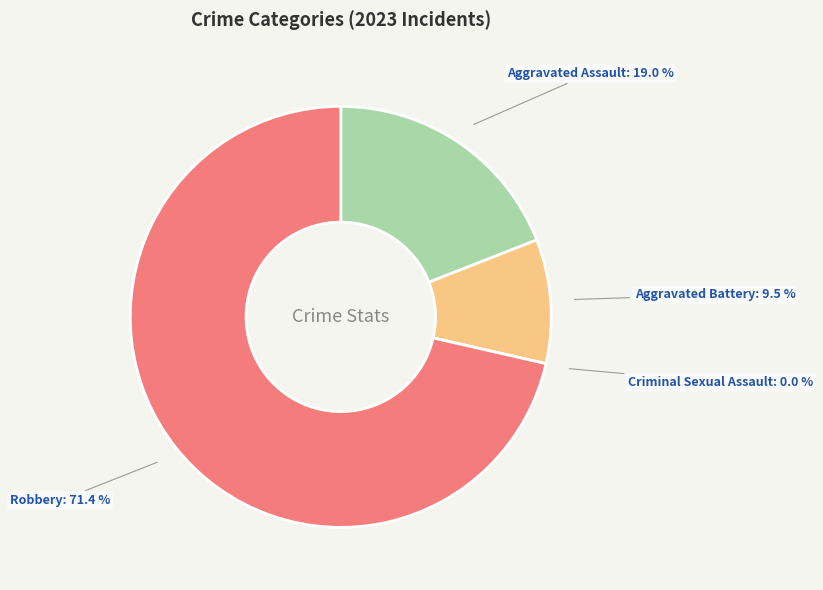

Combined, do Aggravated Battery and Criminal Sexual Assault account for over 50%?

No